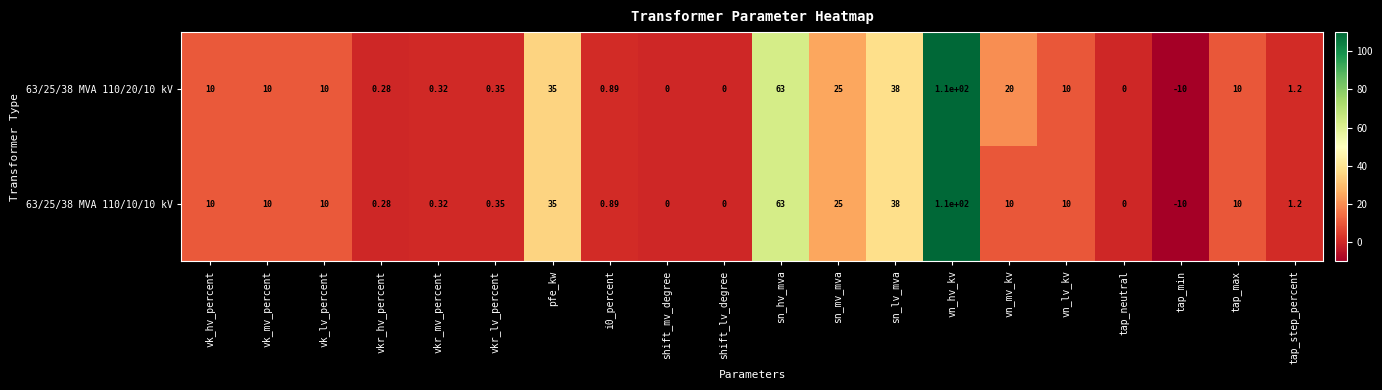

At which label is 63/25/38 MVA 110/20/10 kV closest to 50?

sn_lv_mva